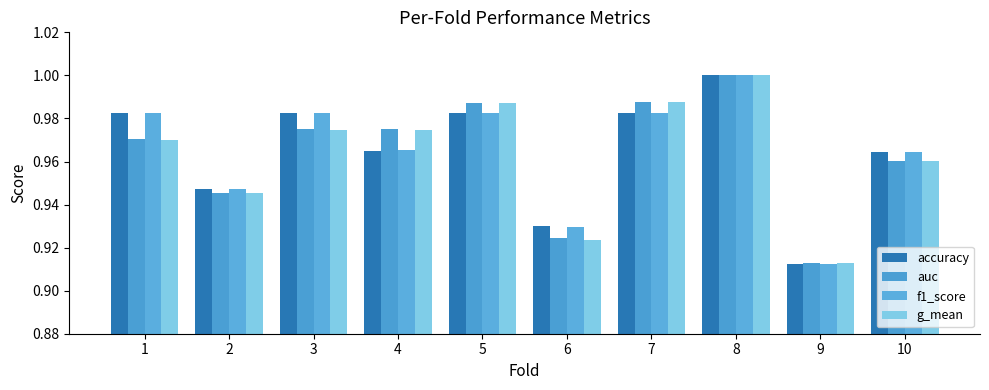

What is the sum of all auc values?

9.6